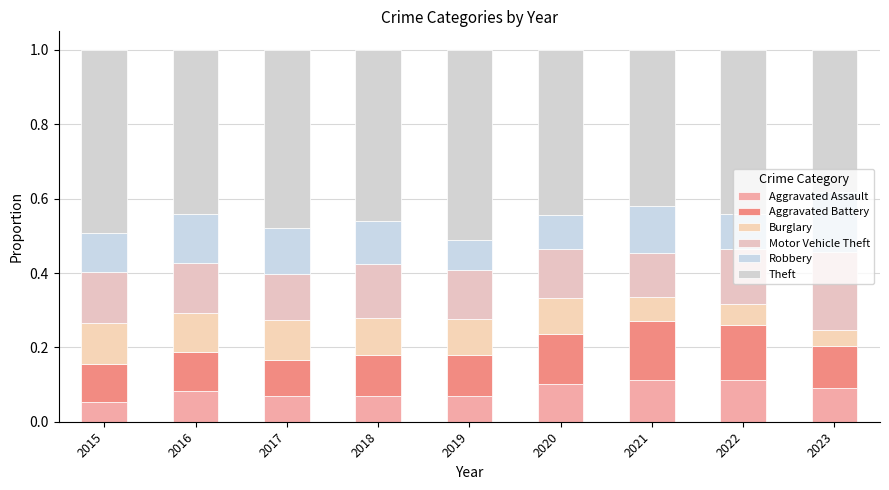

The Aggravated Battery series shows 0.1 at 2021. True or false?

False